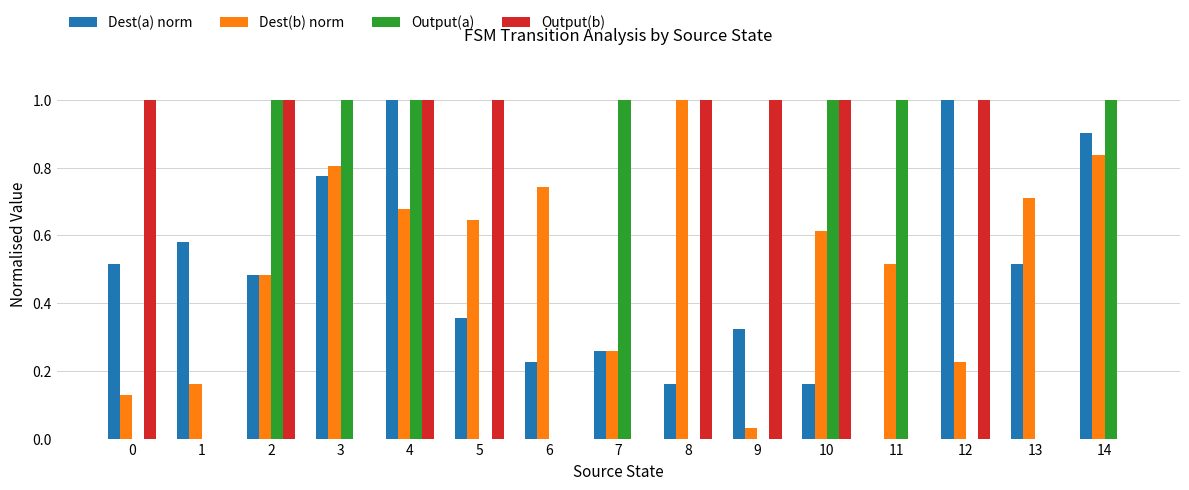

What is the sum of all Dest(b) norm values?

7.8